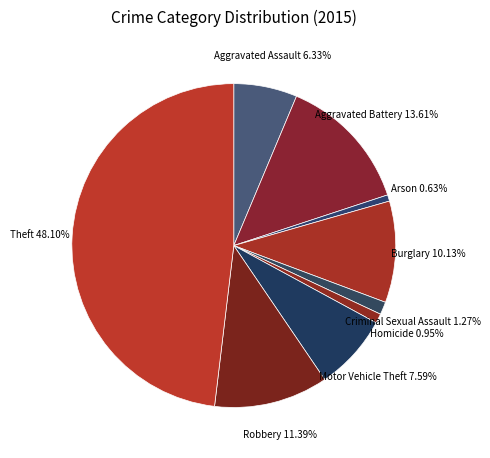

Is there any slice that represents more than half of the pie?

No